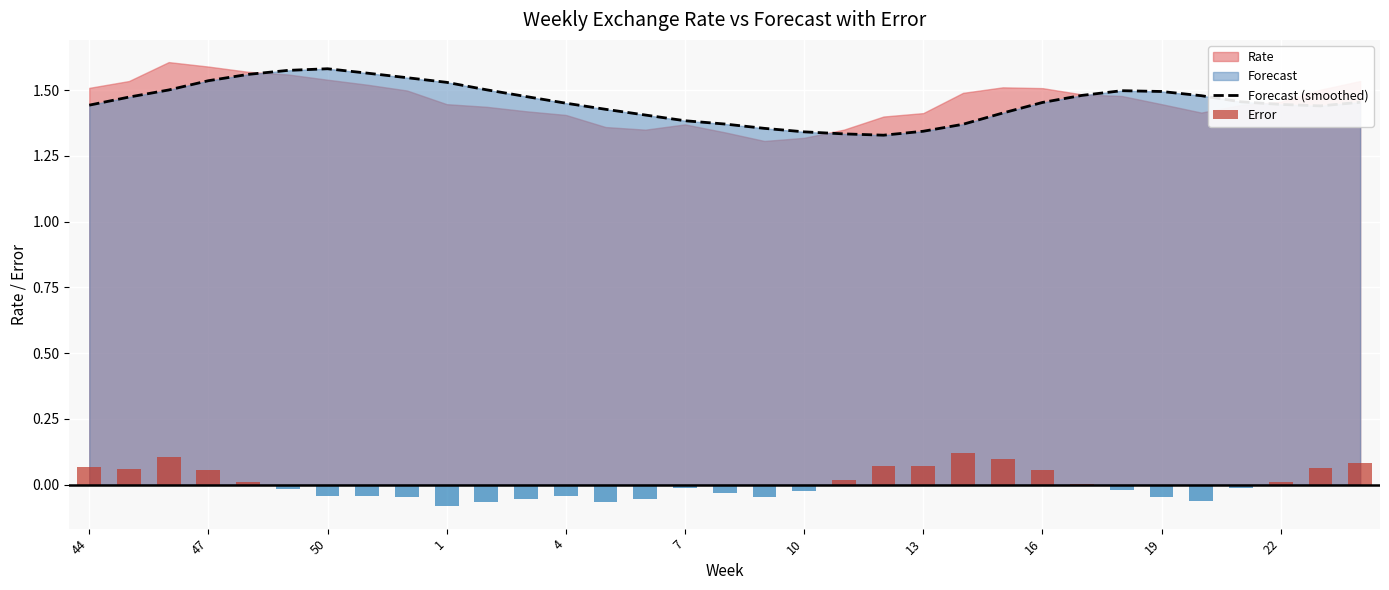

The value of Forecast (smoothed) at 1 is 0.3. True or false?

False